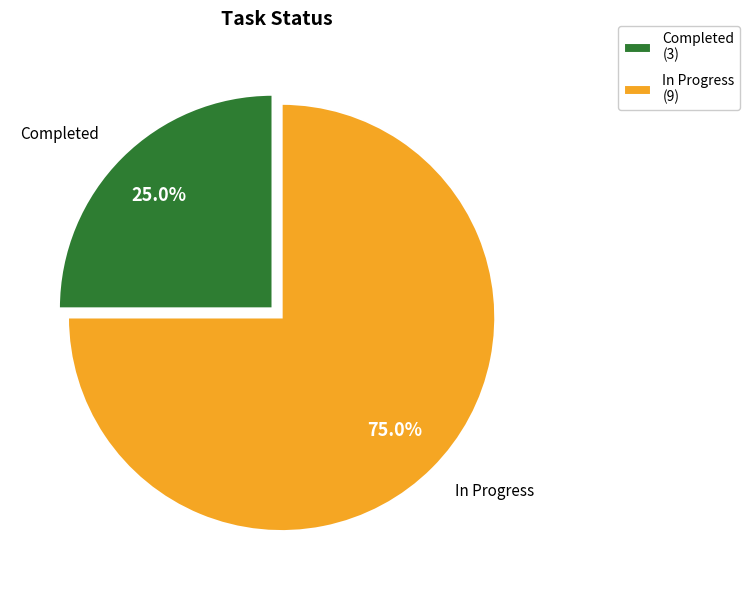

How many slices are in this pie chart?

2